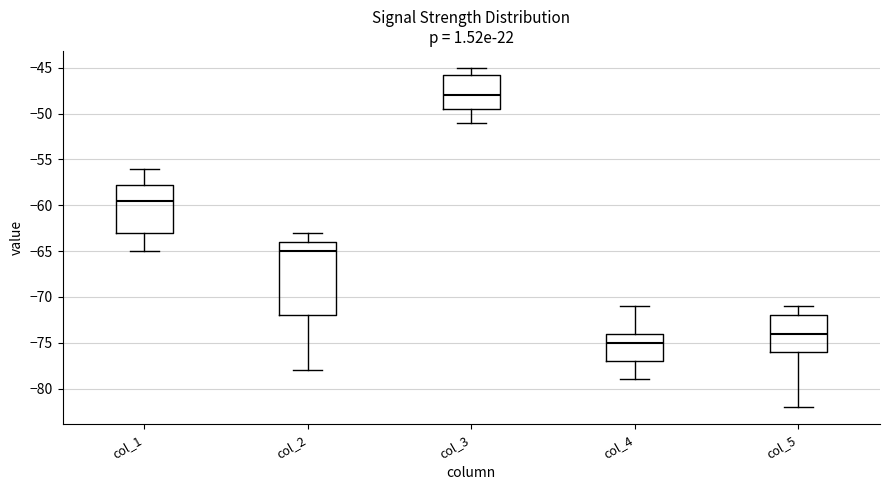

Comparing the boxes themselves (not the whiskers), which one is the tallest?

col_2